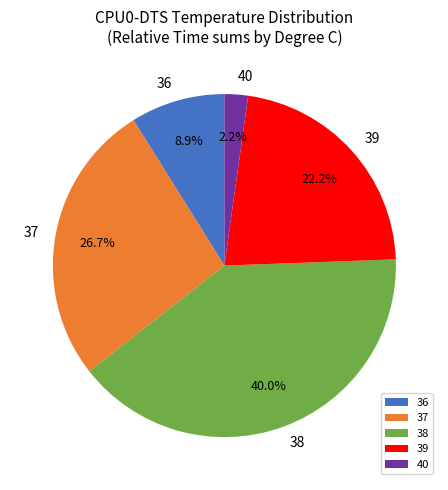

Rank the categories by value from highest to lowest.

38, 37, 39, 36, 40